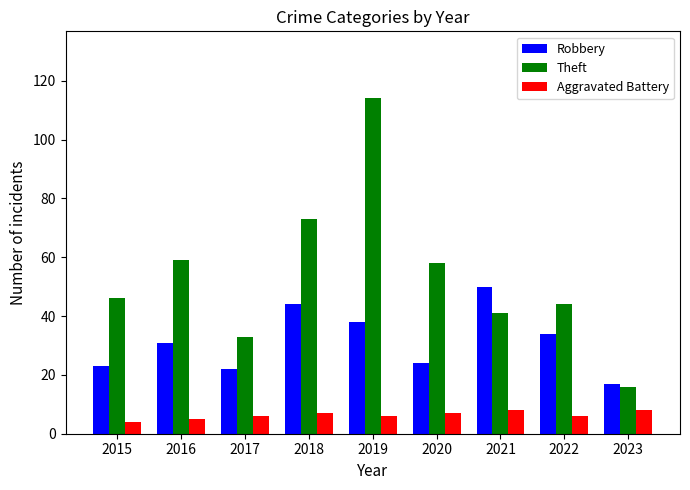

What is the sum of the Robbery values at 2021 and 2015?

73